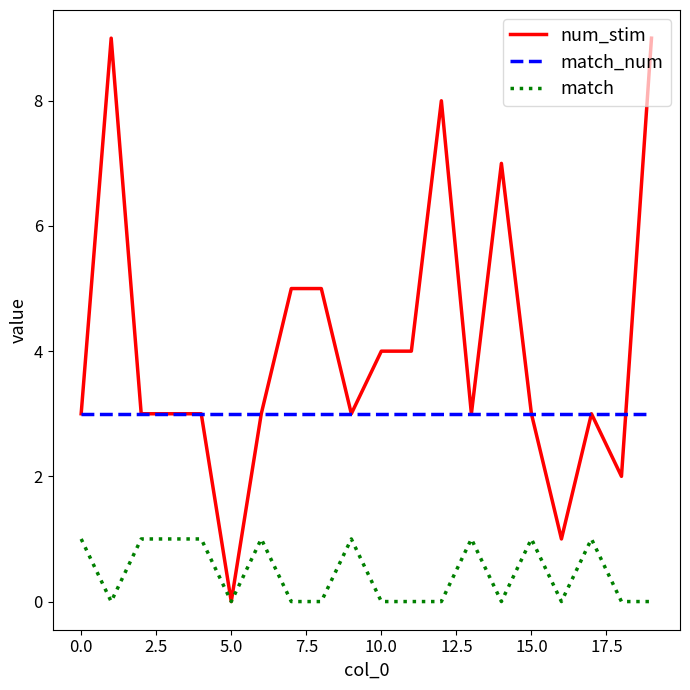

Reading left to right, transcribe all the data shown in this chart.

num_stim: 3	9	3	3	3	0	3	5	5	3	4	4	8	3	7	3	1	3	2	9
match_num: 3	3	3	3	3	3	3	3	3	3	3	3	3	3	3	3	3	3	3	3
match: 1	0	1	1	1	0	1	0	0	1	0	0	0	1	0	1	0	1	0	0